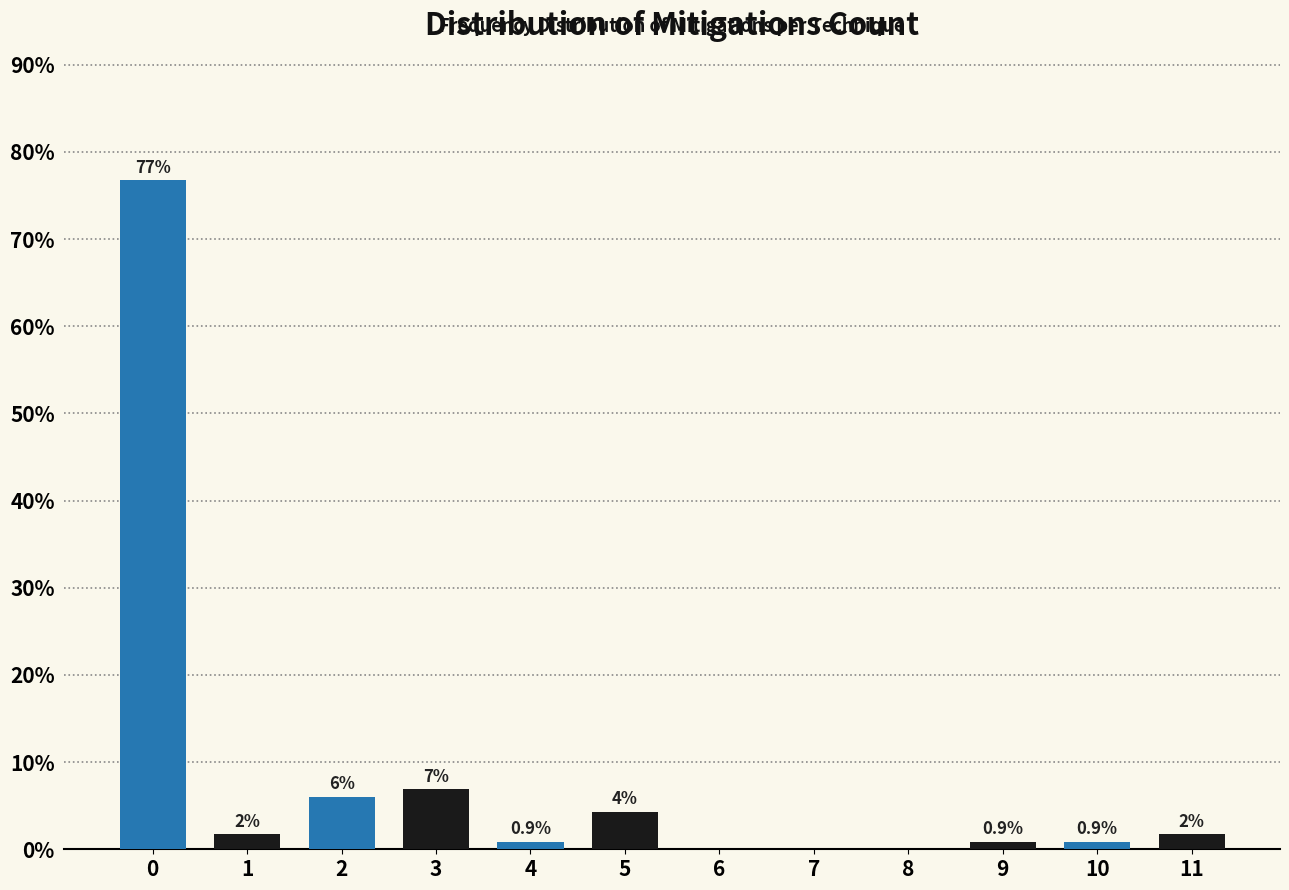

At which label is the value closest to 38?

3